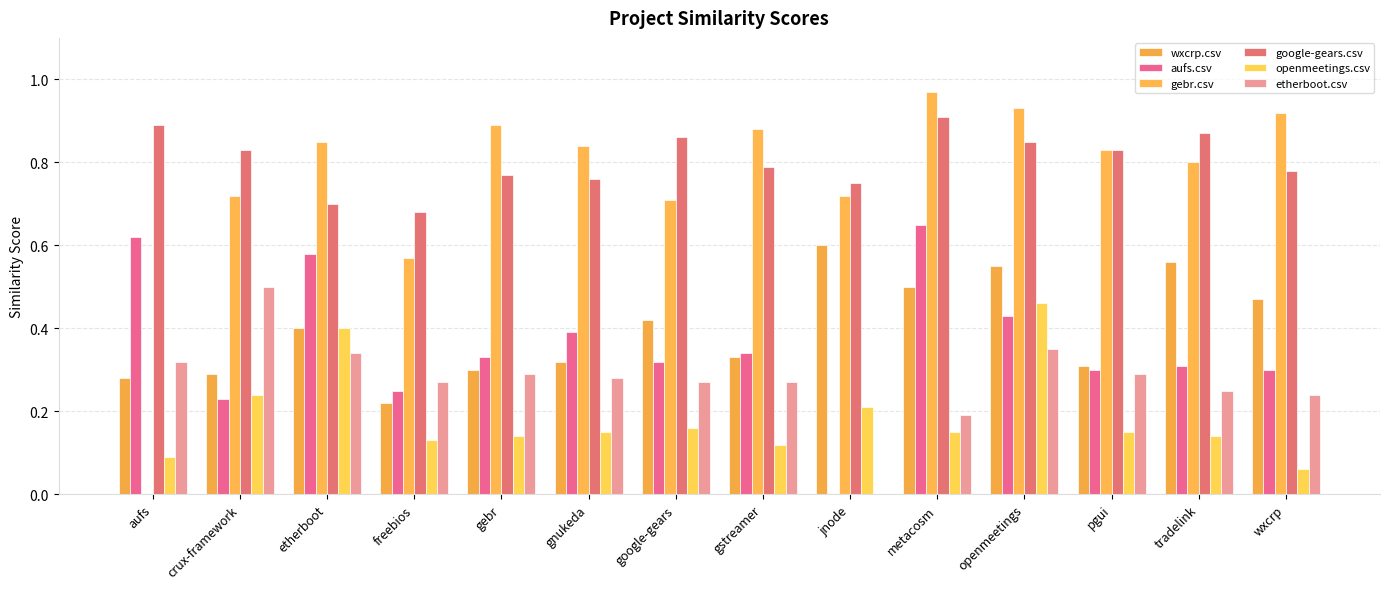

What is the value of the google-gears.csv bar at the 1st from the left?

0.9